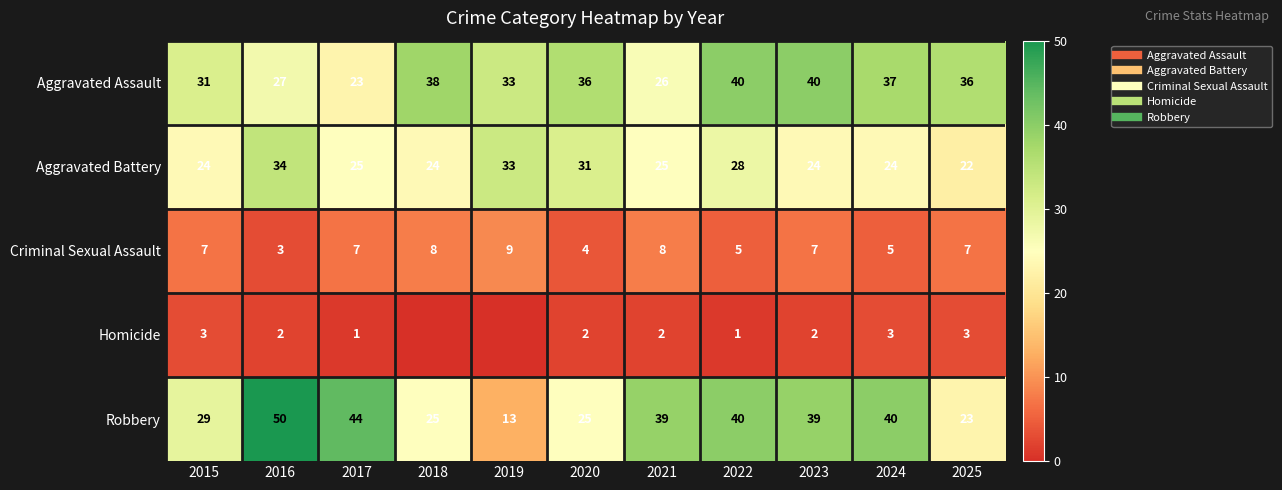

What is the sum of all Homicide values?

19